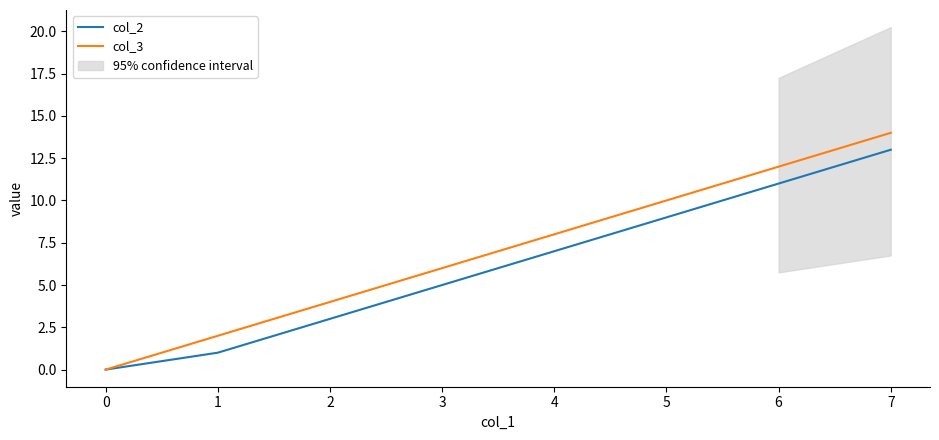

True or false: col_2 and col_3 cross at least once.

False